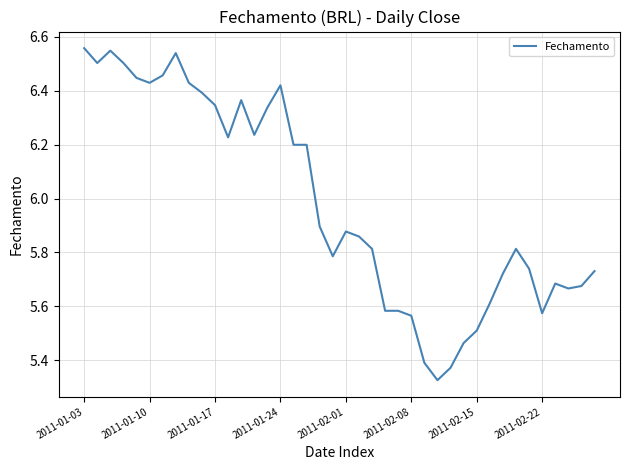

What is the difference between the maximum and minimum values?

1.2